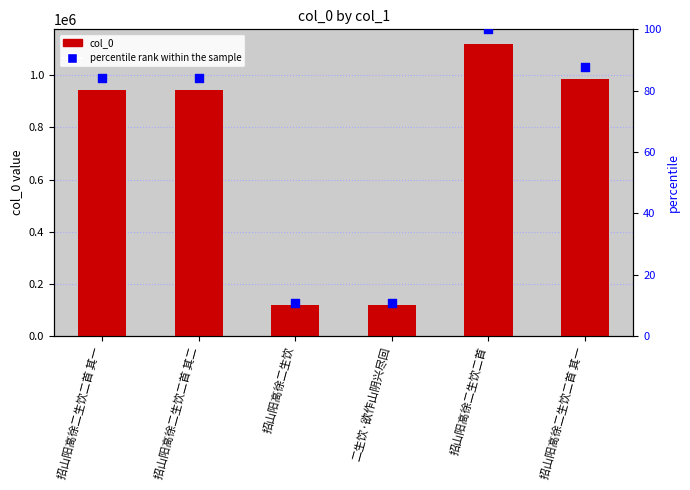

Is the value of percentile rank within the sample at 招山阳高徐二生饮 greater than the value of col_0 at 招山阳高徐二生饮二首 其一?

No